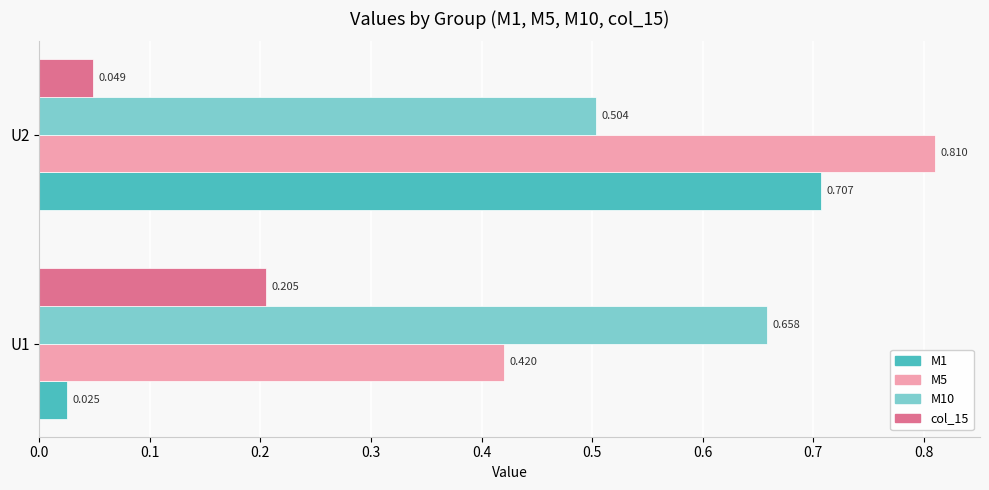

Which series has the largest total across all categories?

M5